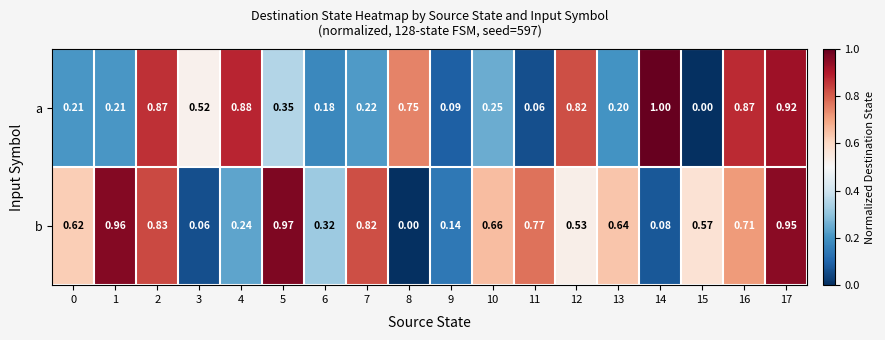

Rank the series at 16 from highest to lowest value.

a, b